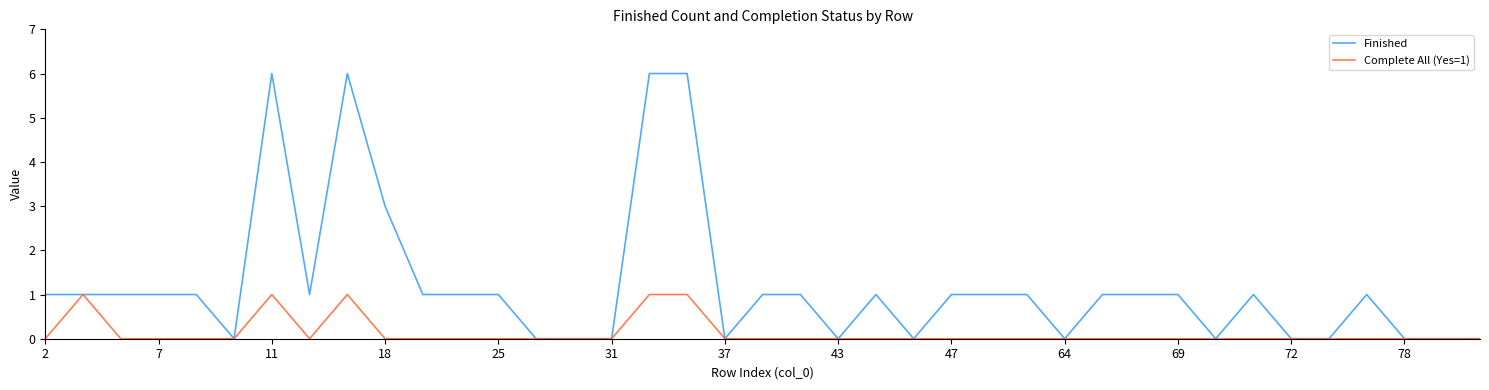

Which series has the largest total across all categories?

Finished